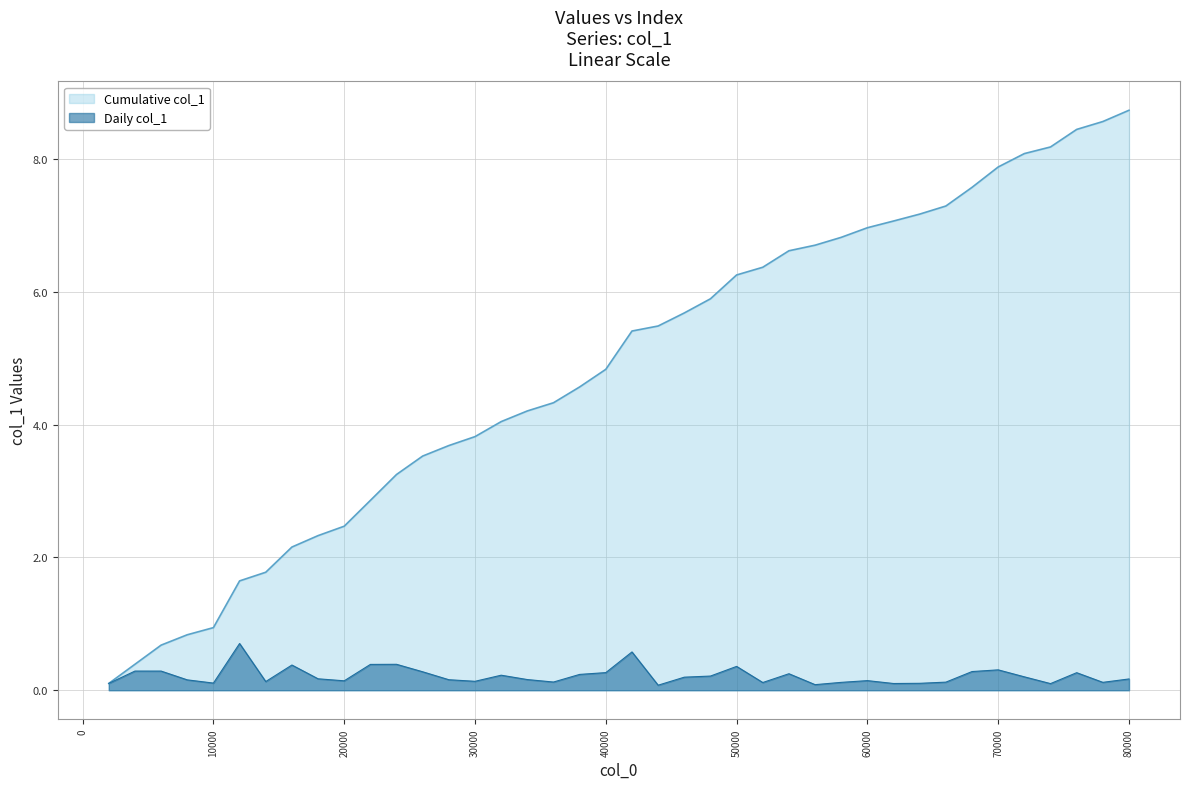

True or false: there are more than 0 points higher than both neighbors.

True